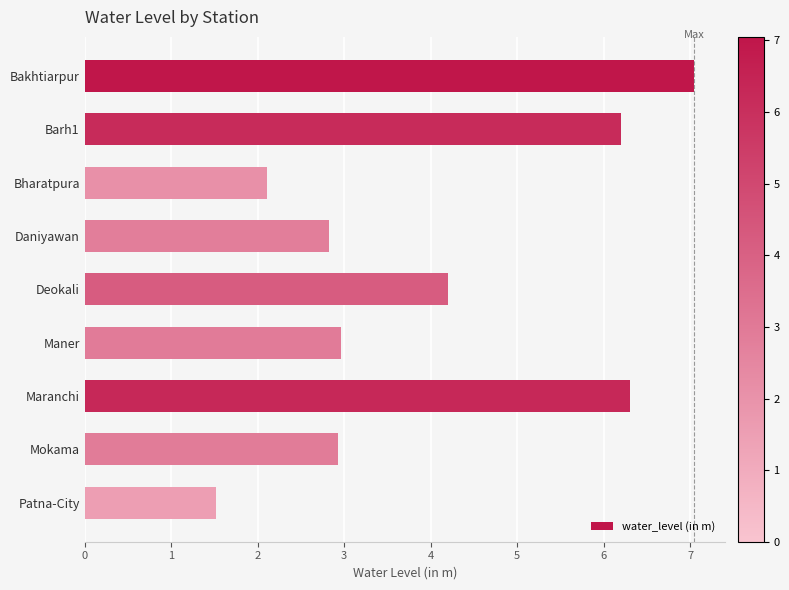

What is the label of the 3rd bar from the bottom?

Maranchi